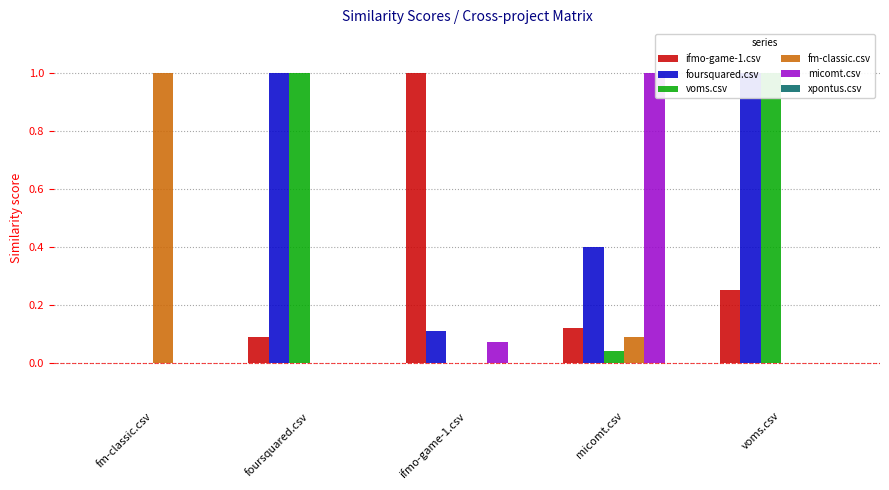

How many data points in fm-classic.csv are above 0?

2